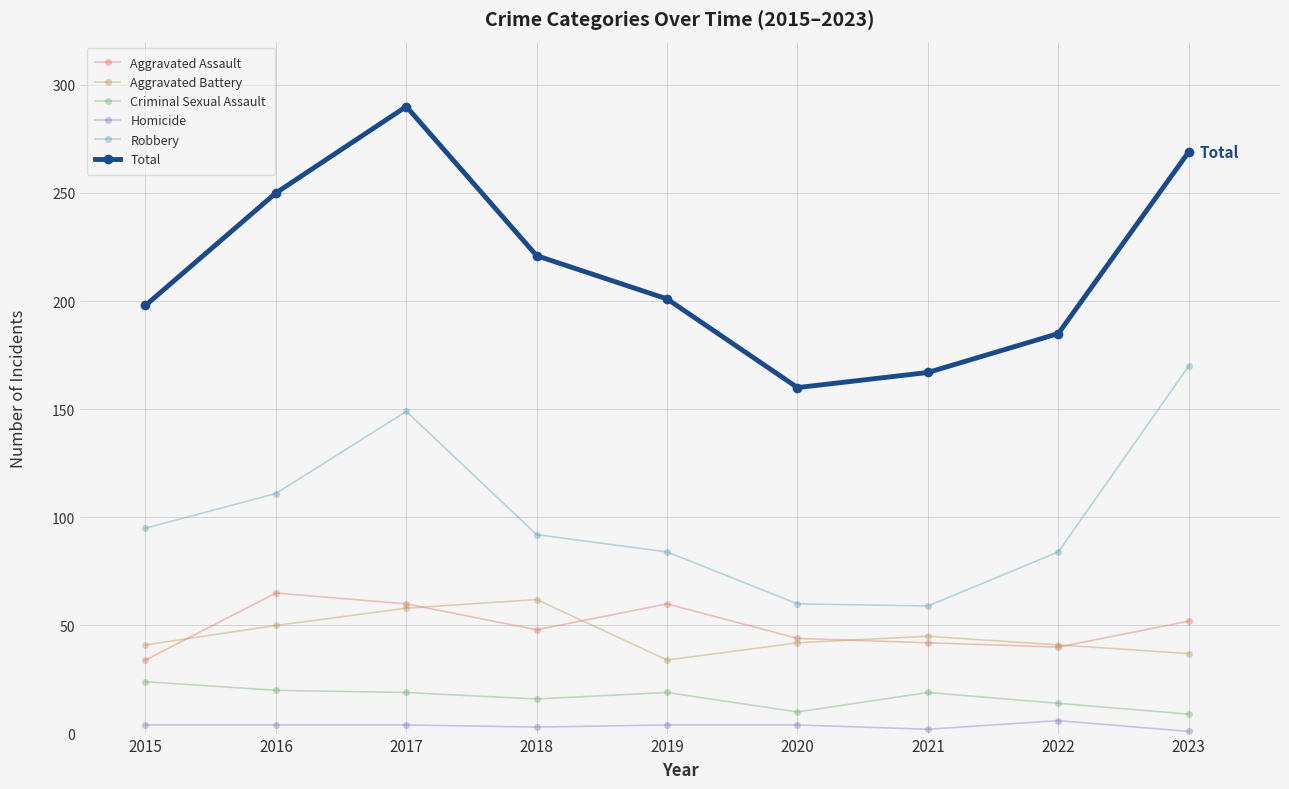

Read the Criminal Sexual Assault value at 2018, to the nearest 10.

20